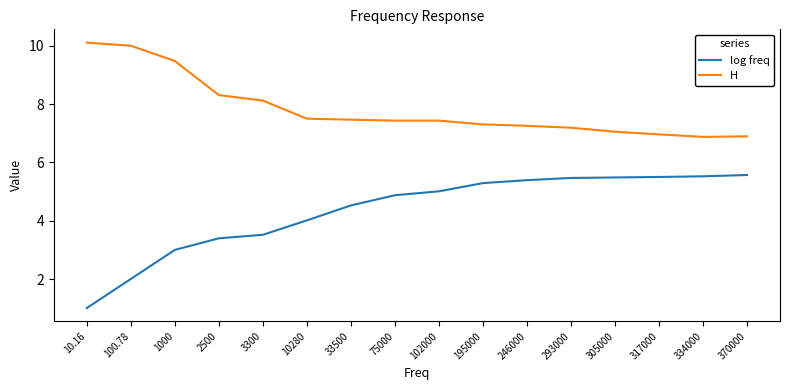

What is the average value of the log freq series?

4.3